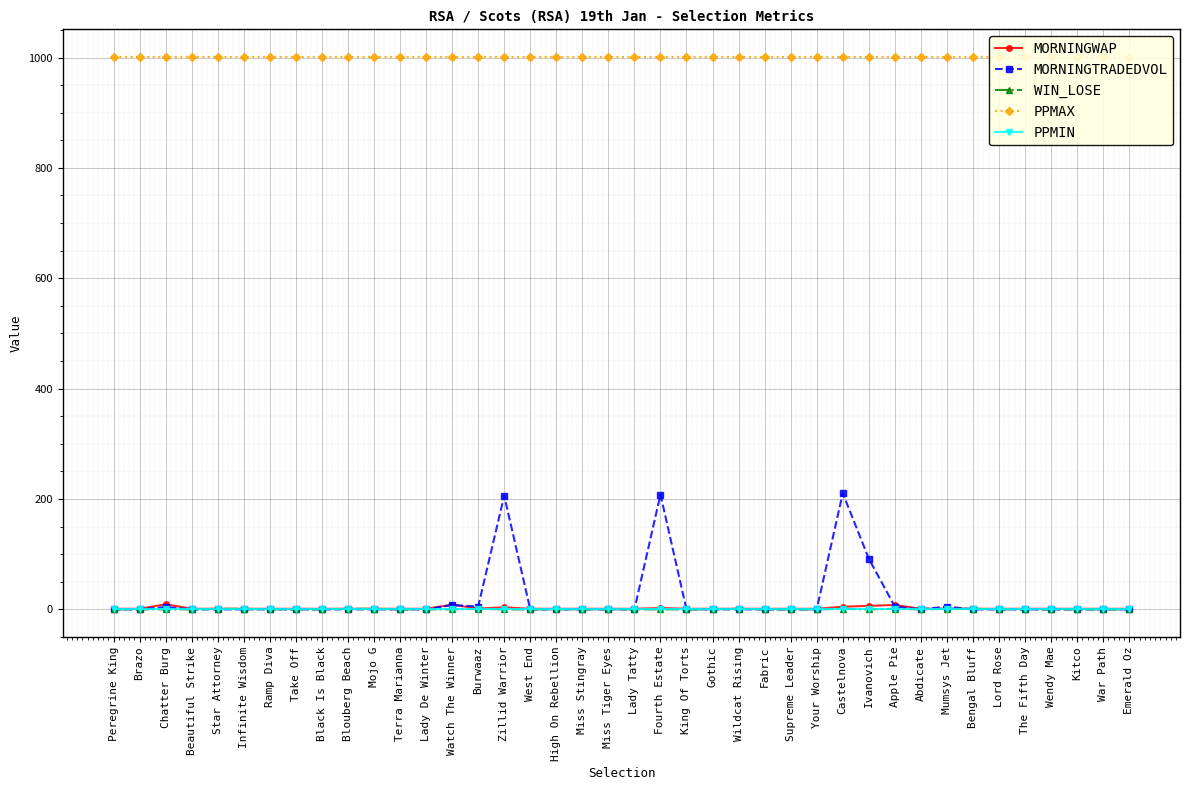

Does the chart display data point markers on the line(s)?

Yes